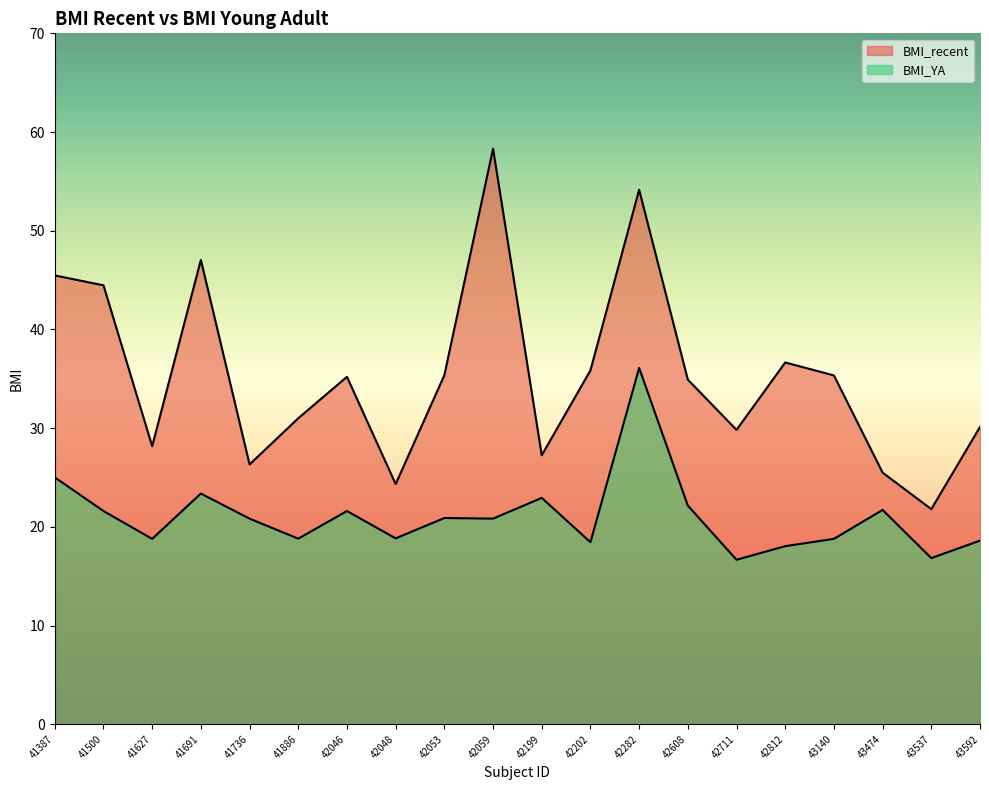

True or false: BMI_recent and BMI_YA cross at least once.

False